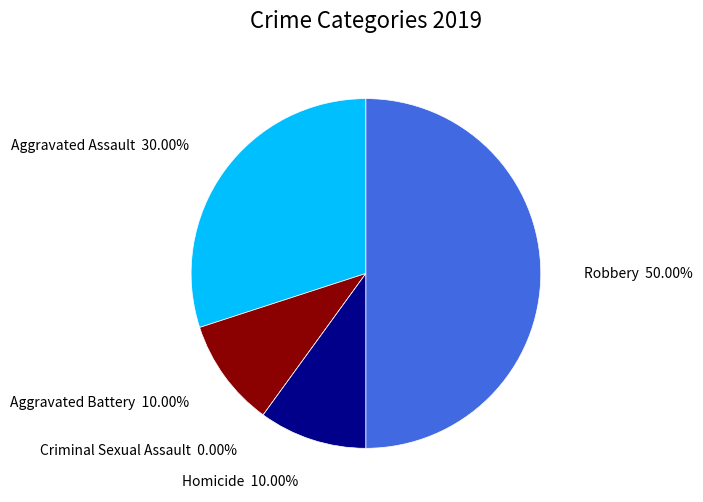

How many segments does this pie chart have?

5